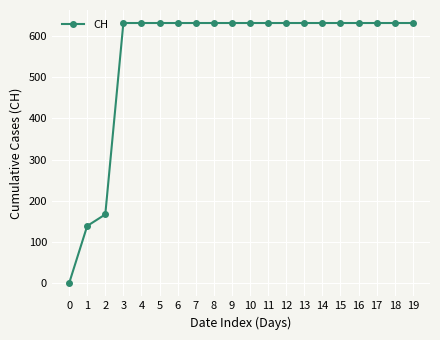

What is the difference between the second highest and minimum values?

631